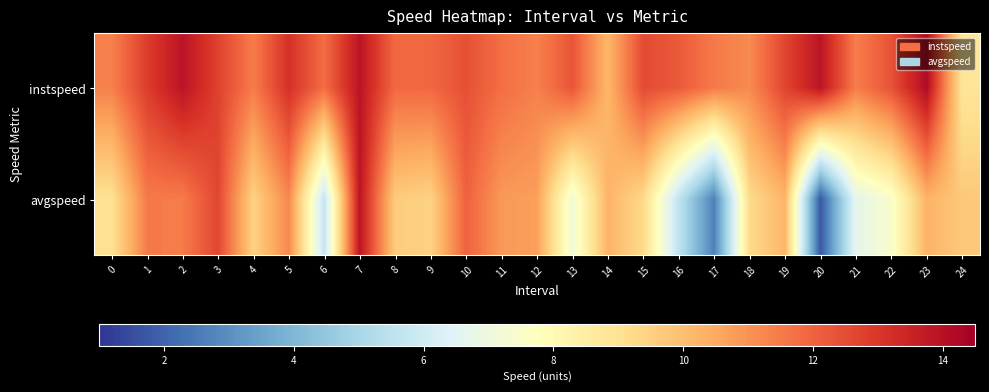

At how many categories does at least one series exceed 2?

25